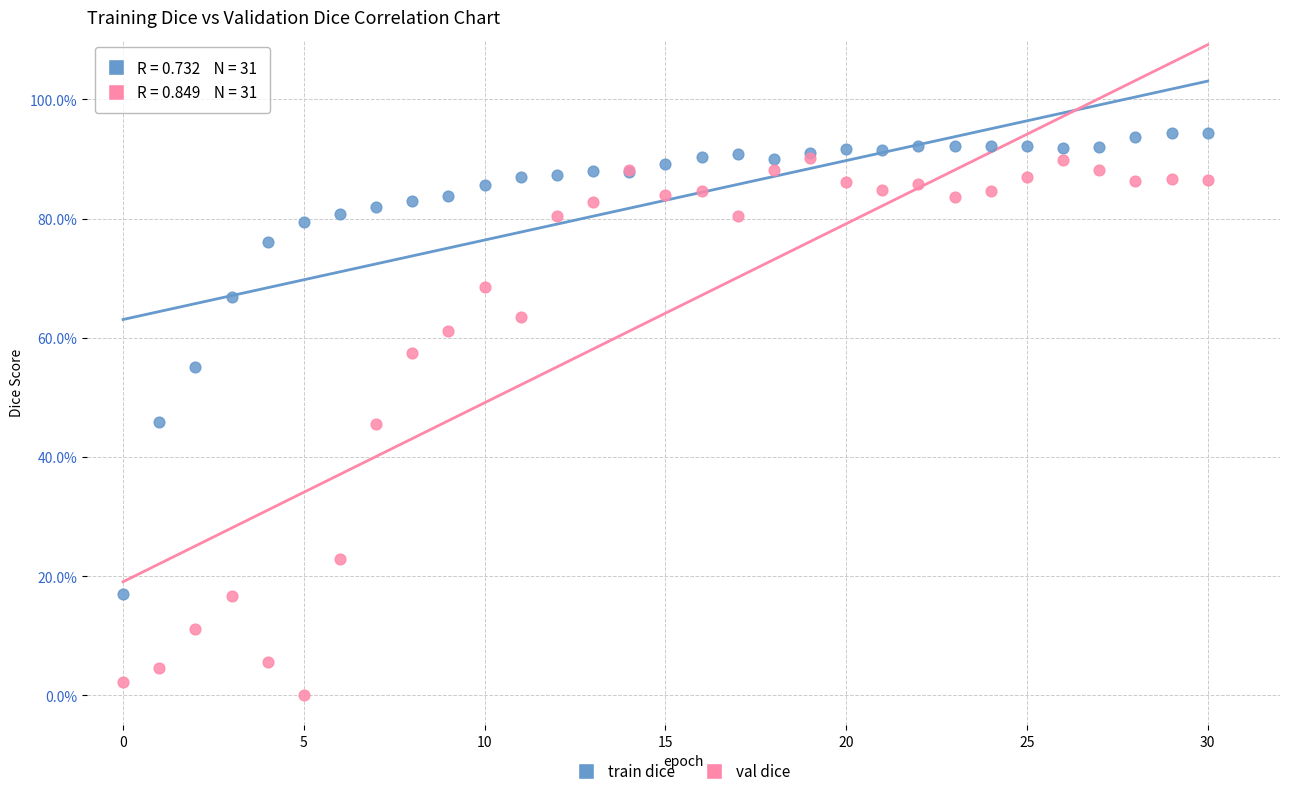

Which series contains the lowest Y value?

val dice